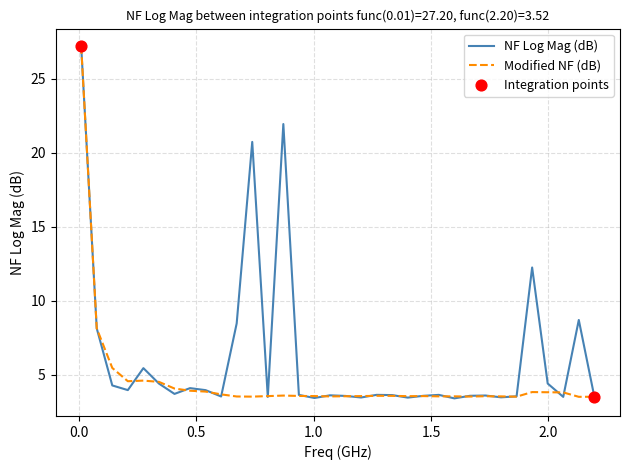

What is the highest value of the Modified NF (dB) series?

27.2